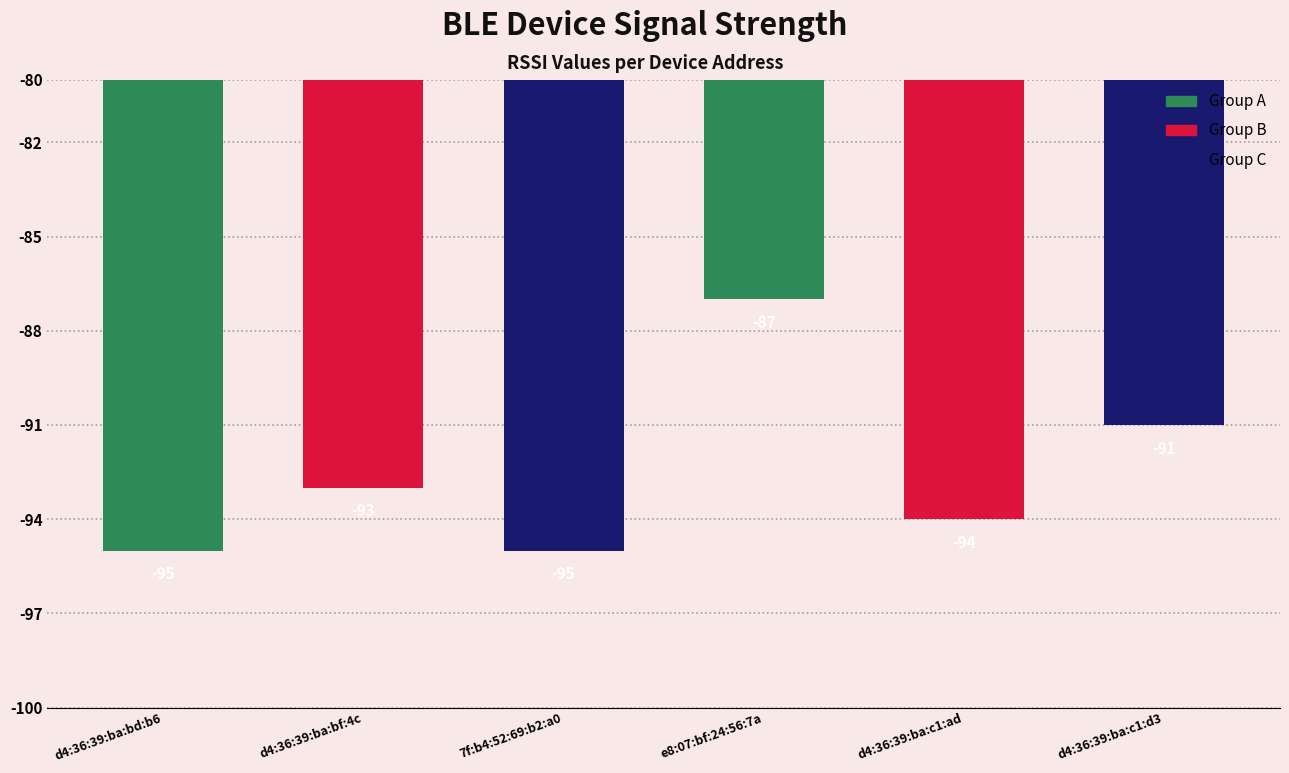

Does the chart contain stacked bars?

No